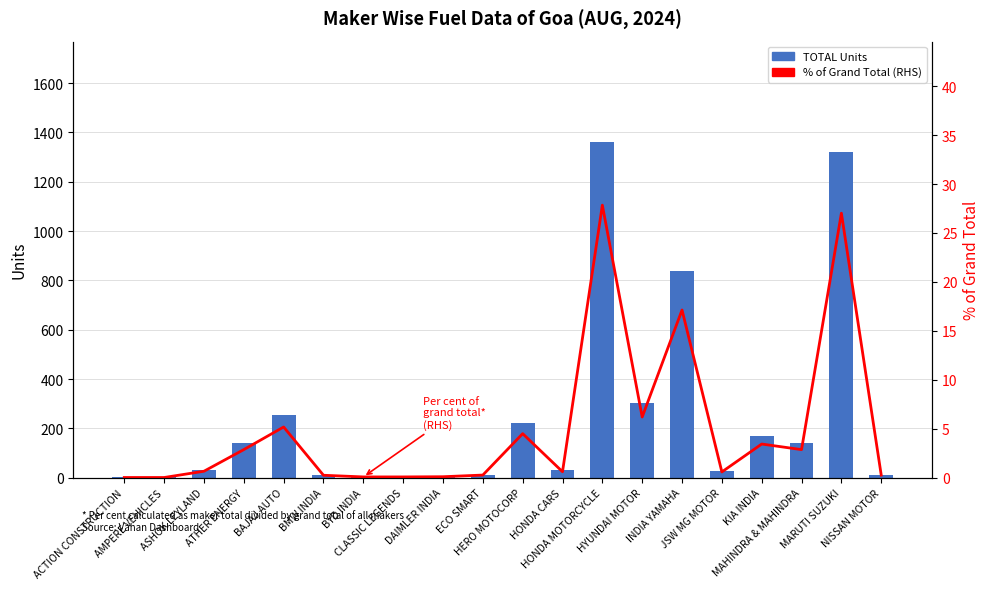

The TOTAL series shows 29.0 at JSW MG MOTOR. True or false?

True